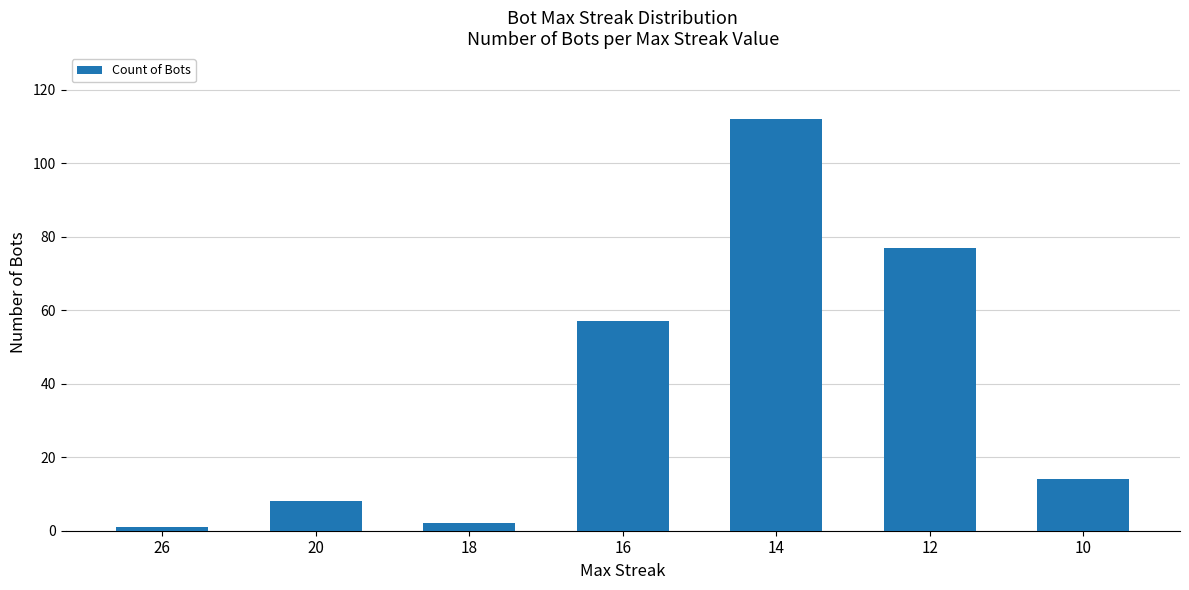

What is the maximum value shown in the chart?

112